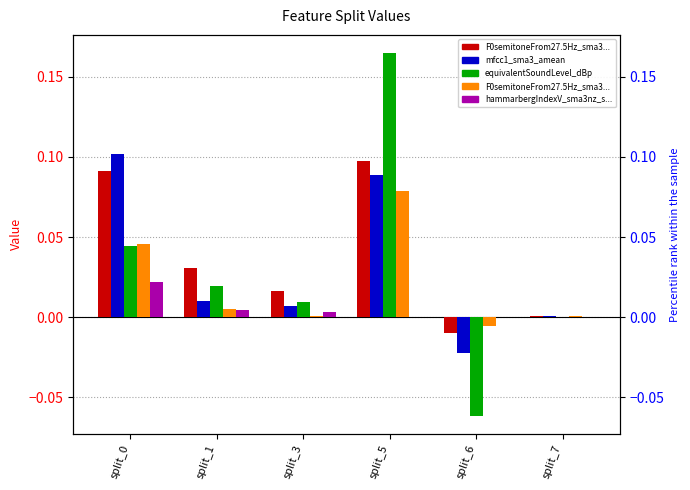

How many bars are there in each group?

5